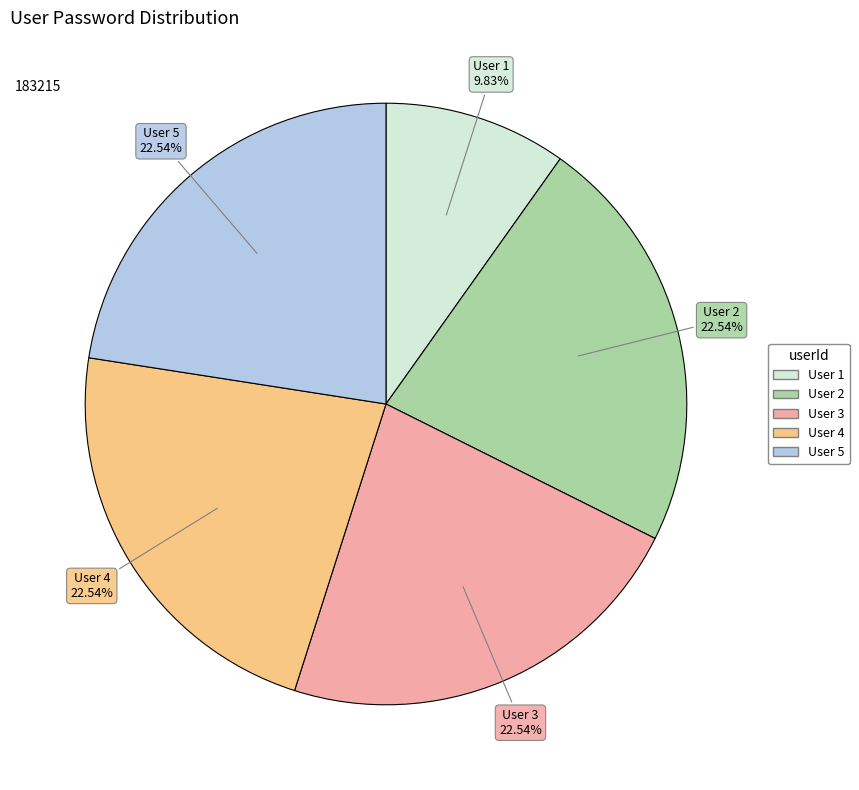

Is there any slice that represents more than half of the pie?

No